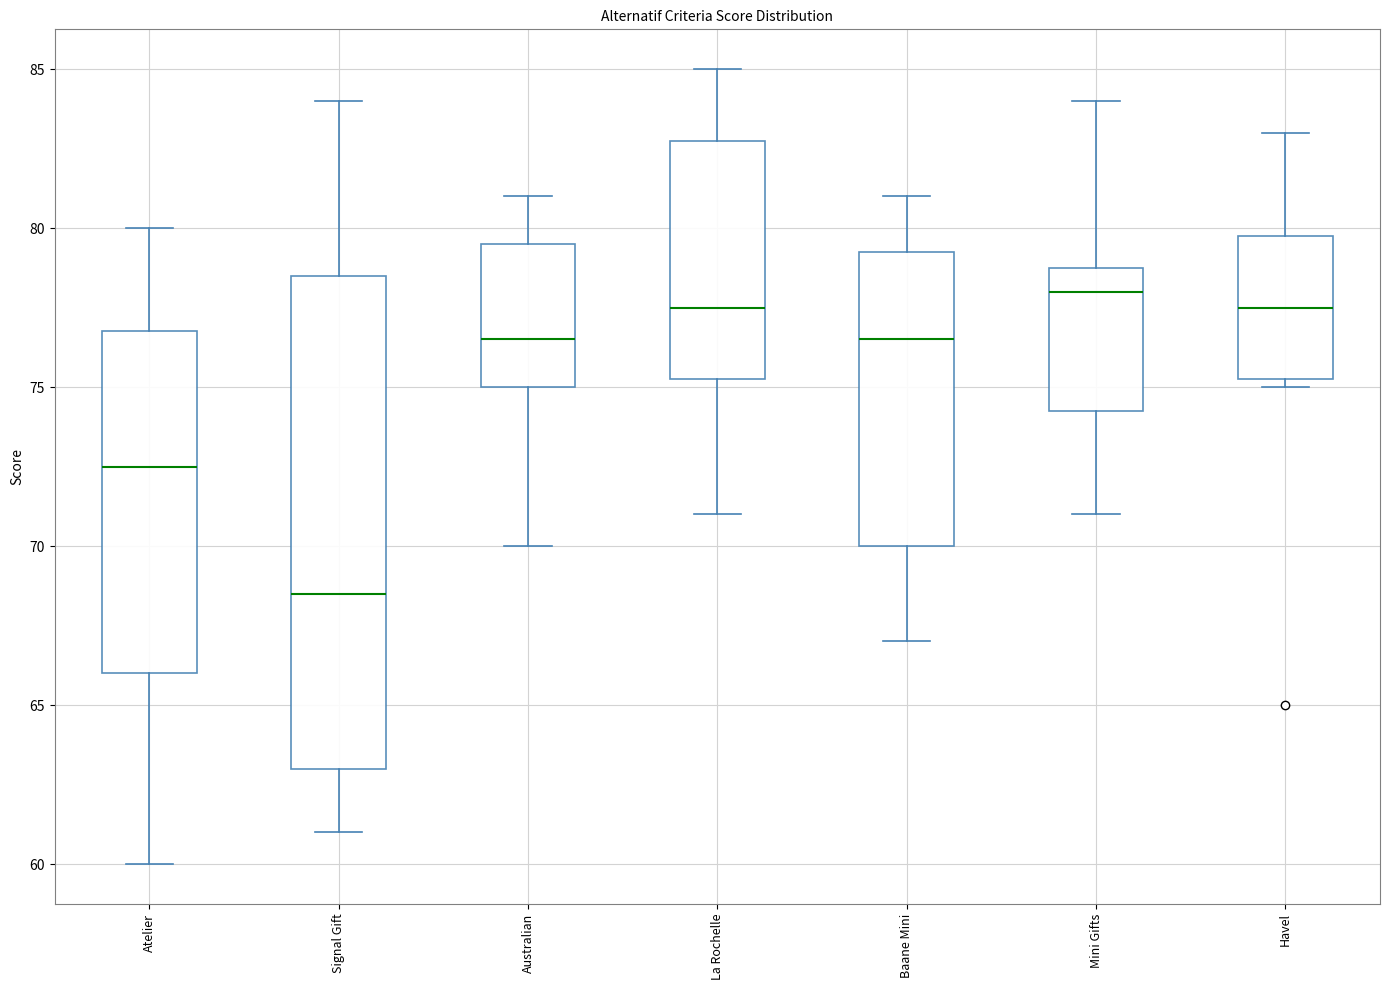

Reading left to right, read every box against the y-axis: the position of its median line, the range the box covers, and the ends of its whiskers. The values are not printed on the chart, so give them approximately, as read against the axis.

Atelier: median 72.5, box 66.0 to 77.0, whiskers 60.0 to 80.0
Signal Gift: median 68.5, box 63.0 to 78.5, whiskers 61.0 to 84.0
Australian: median 76.5, box 75.0 to 79.5, whiskers 70.0 to 81.0
La Rochelle: median 77.5, box 75.5 to 83.0, whiskers 71.0 to 85.0
Baane Mini: median 76.5, box 70.0 to 79.5, whiskers 67.0 to 81.0
Mini Gifts: median 78.0, box 74.5 to 79.0, whiskers 71.0 to 84.0
Havel: median 77.5, box 75.5 to 80.0, whiskers 75.0 to 83.0